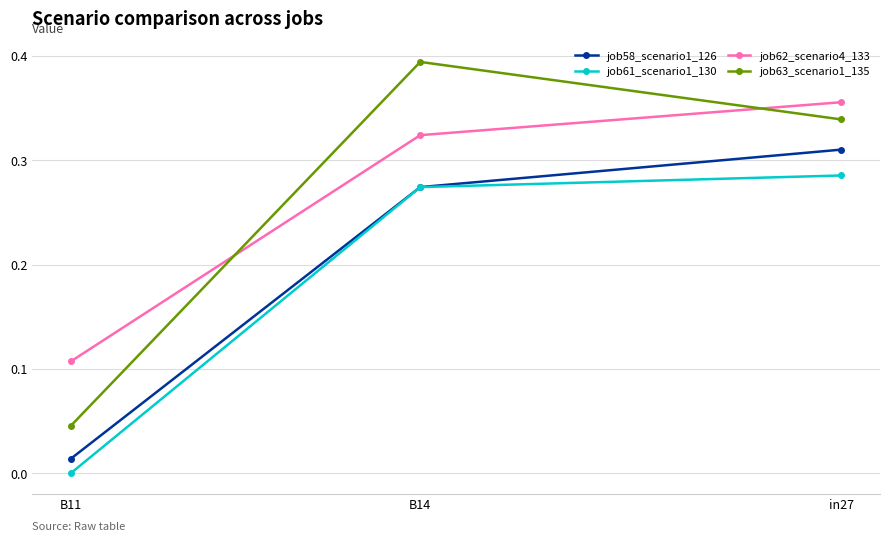

Is it true that job61_scenario1_130 equals 0.0 at B11?

True